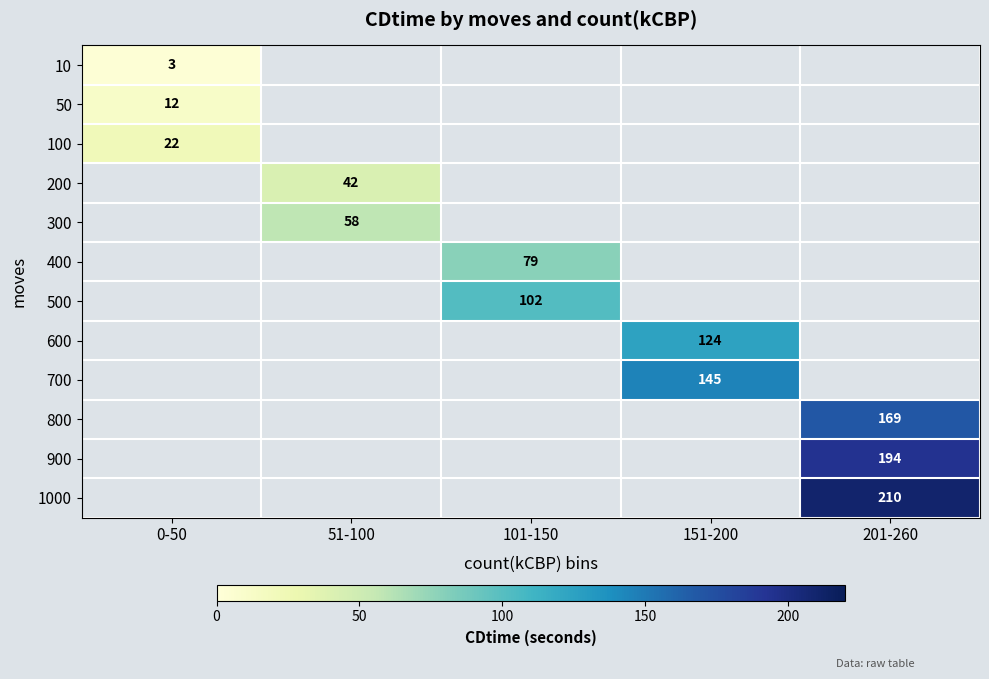

Is it true that 100 equals 22 at 0-50?

True